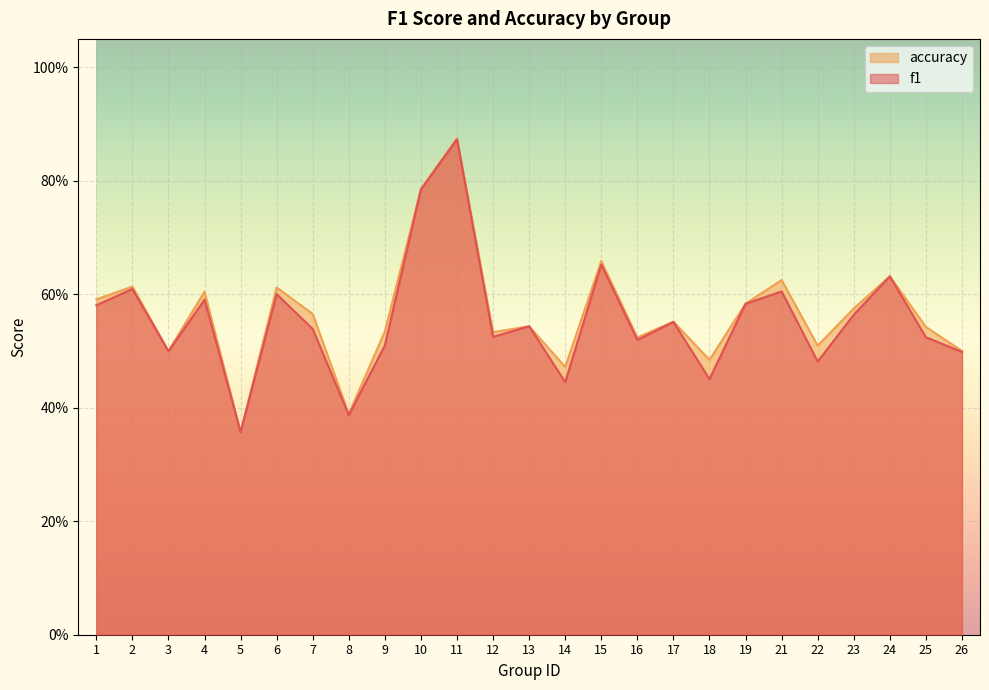

Is it true that f1 equals 0.7 at 15?

True